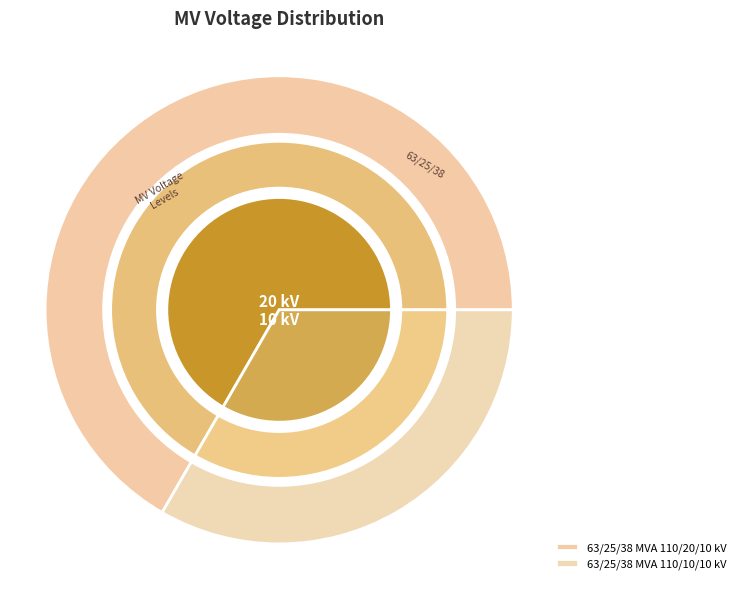

What is the change in value from 63/25/38 MVA 110/20/10 kV to 63/25/38 MVA 110/10/10 kV?

-10